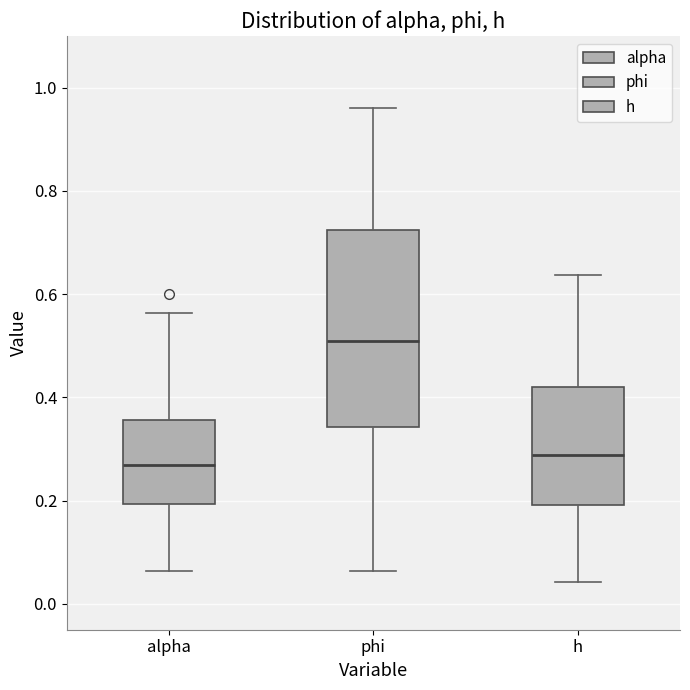

Which box is the tallest, from its lower edge to its upper edge?

phi